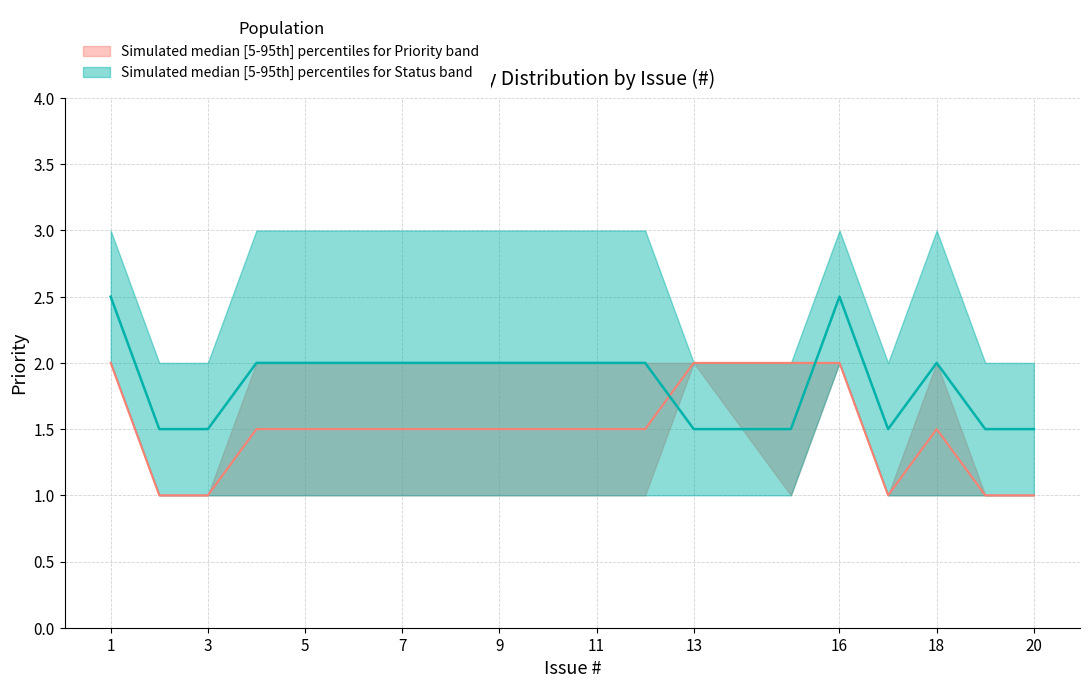

The value of Status_upper at 11 is 4.2. True or false?

False